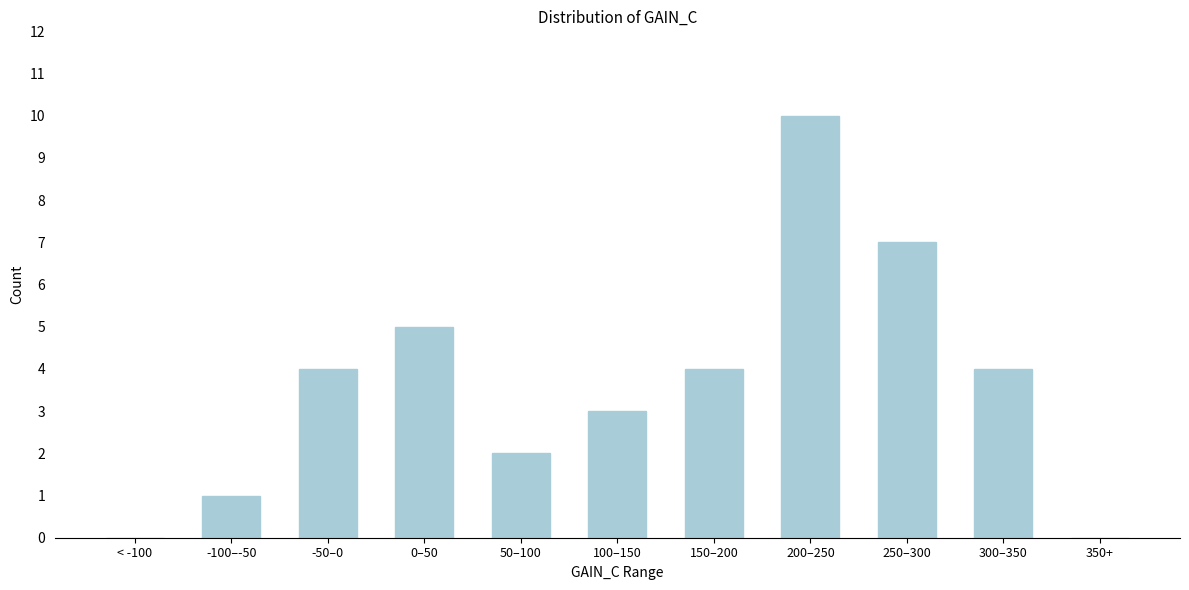

Reading left to right, what are all the values shown in this chart?

< -100=0	-100–-50=1	-50–0=4	0–50=5	50–100=2	100–150=3	150–200=4	200–250=10	250–300=7	300–350=4	350+=0